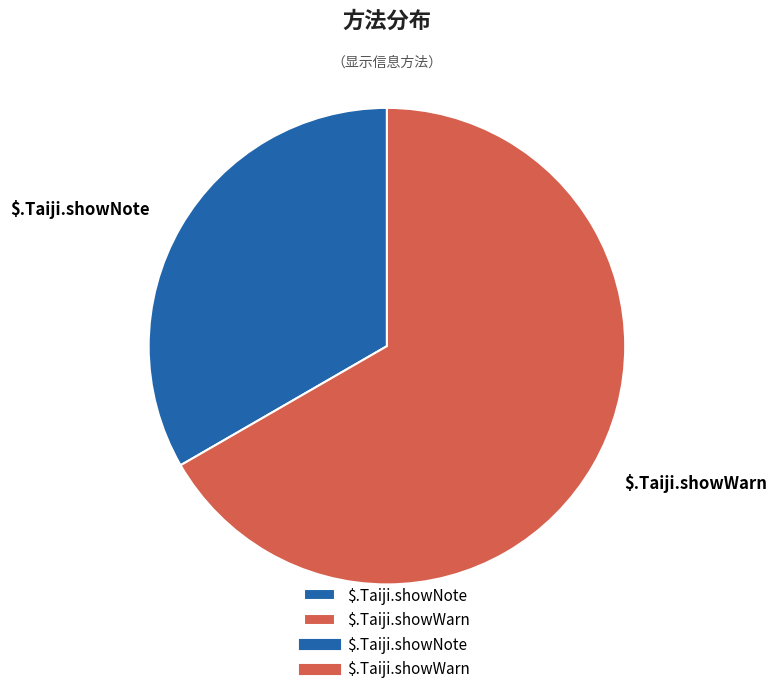

Which slice is the smallest?

$.Taiji.showNote